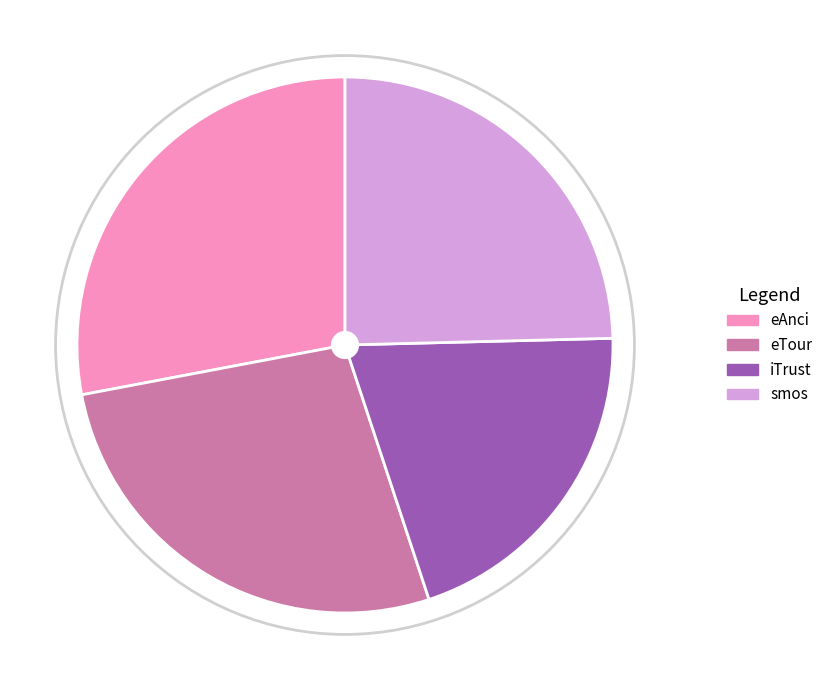

Does iTrust account for over 50% of the chart?

No